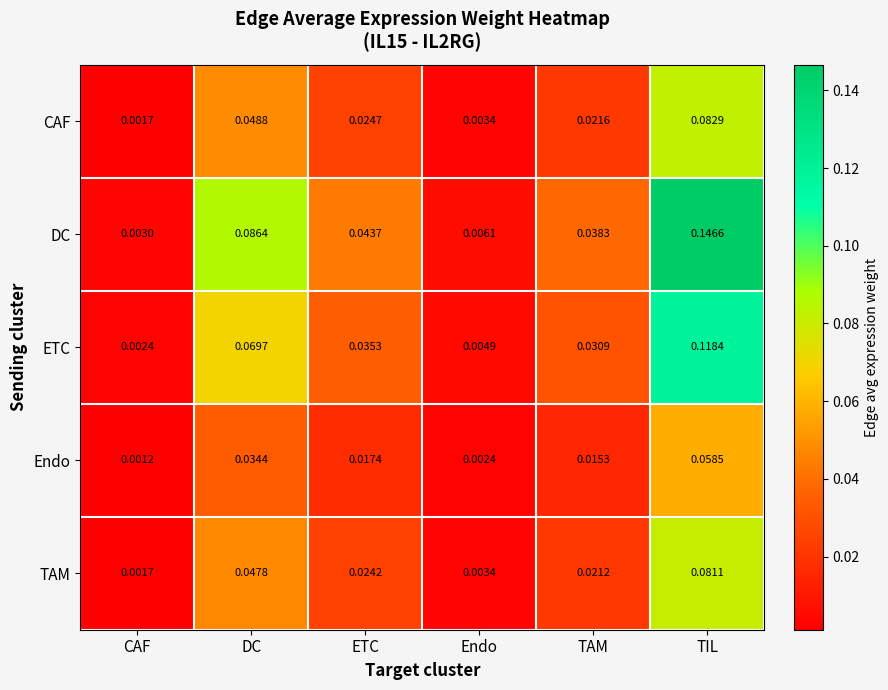

At which category is the sum across all series the highest?

TIL